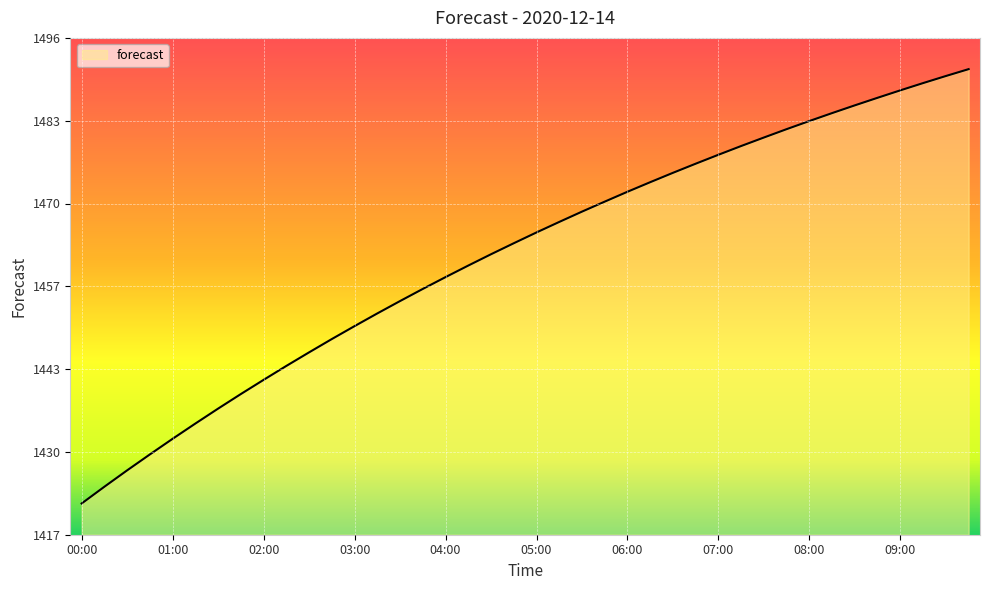

What is the minimum value shown in the chart?

1421.8